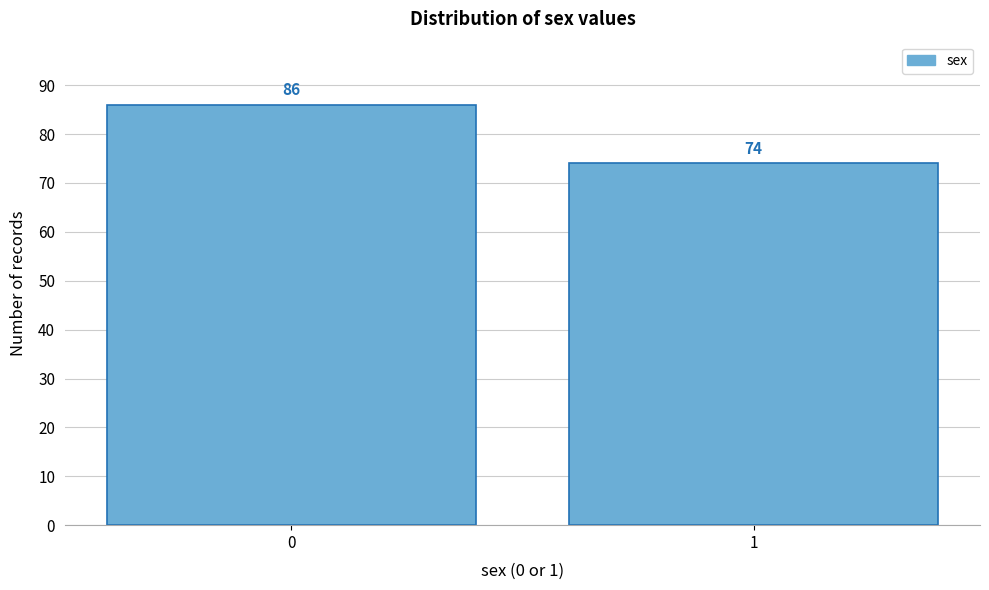

Reading right to left, transcribe all the data shown in this chart.

74	86